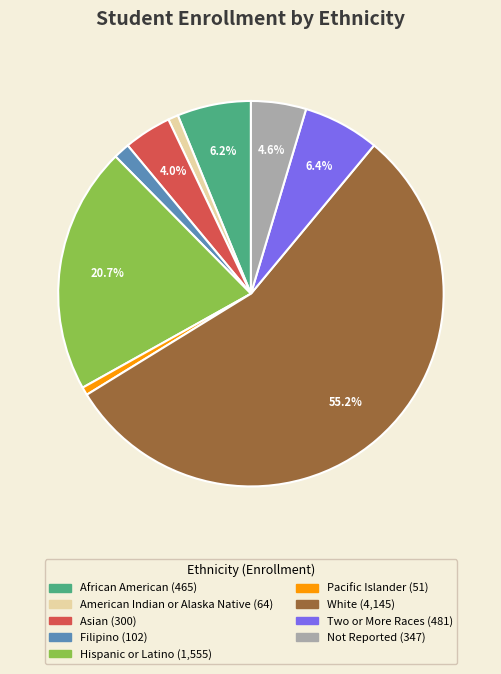

True or false: Pacific Islander accounts for 10% of the total.

False